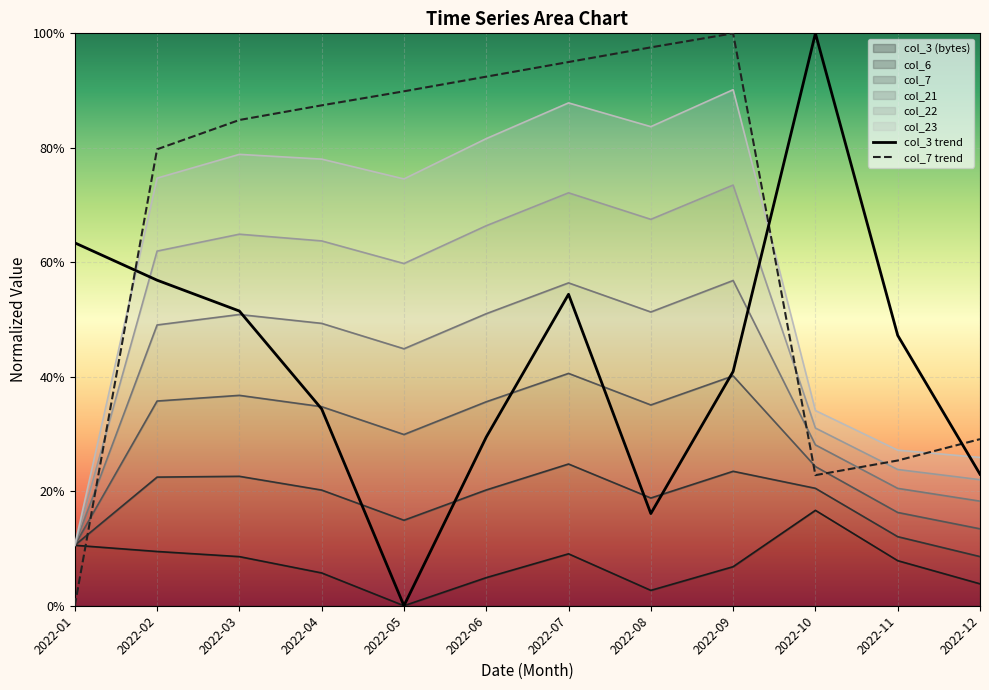

Which category has the lowest value across all series?

2022-05